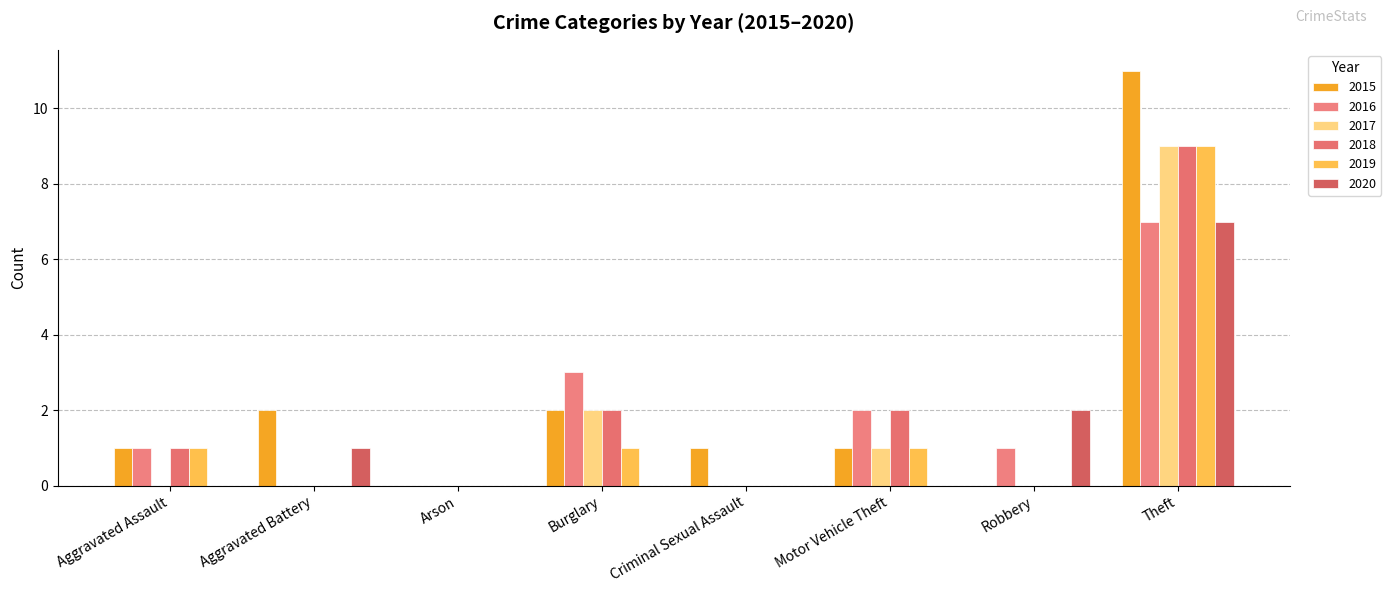

Reading left to right, extract all data points from this chart.

2015: Aggravated Assault=1	Aggravated Battery=2	Arson=0	Burglary=2	Criminal Sexual Assault=1	Motor Vehicle Theft=1	Robbery=0	Theft=11
2016: Aggravated Assault=1	Aggravated Battery=0	Arson=0	Burglary=3	Criminal Sexual Assault=0	Motor Vehicle Theft=2	Robbery=1	Theft=7
2017: Aggravated Assault=0	Aggravated Battery=0	Arson=0	Burglary=2	Criminal Sexual Assault=0	Motor Vehicle Theft=1	Robbery=0	Theft=9
2018: Aggravated Assault=1	Aggravated Battery=0	Arson=0	Burglary=2	Criminal Sexual Assault=0	Motor Vehicle Theft=2	Robbery=0	Theft=9
2019: Aggravated Assault=1	Aggravated Battery=0	Arson=0	Burglary=1	Criminal Sexual Assault=0	Motor Vehicle Theft=1	Robbery=0	Theft=9
2020: Aggravated Assault=0	Aggravated Battery=1	Arson=0	Burglary=0	Criminal Sexual Assault=0	Motor Vehicle Theft=0	Robbery=2	Theft=7